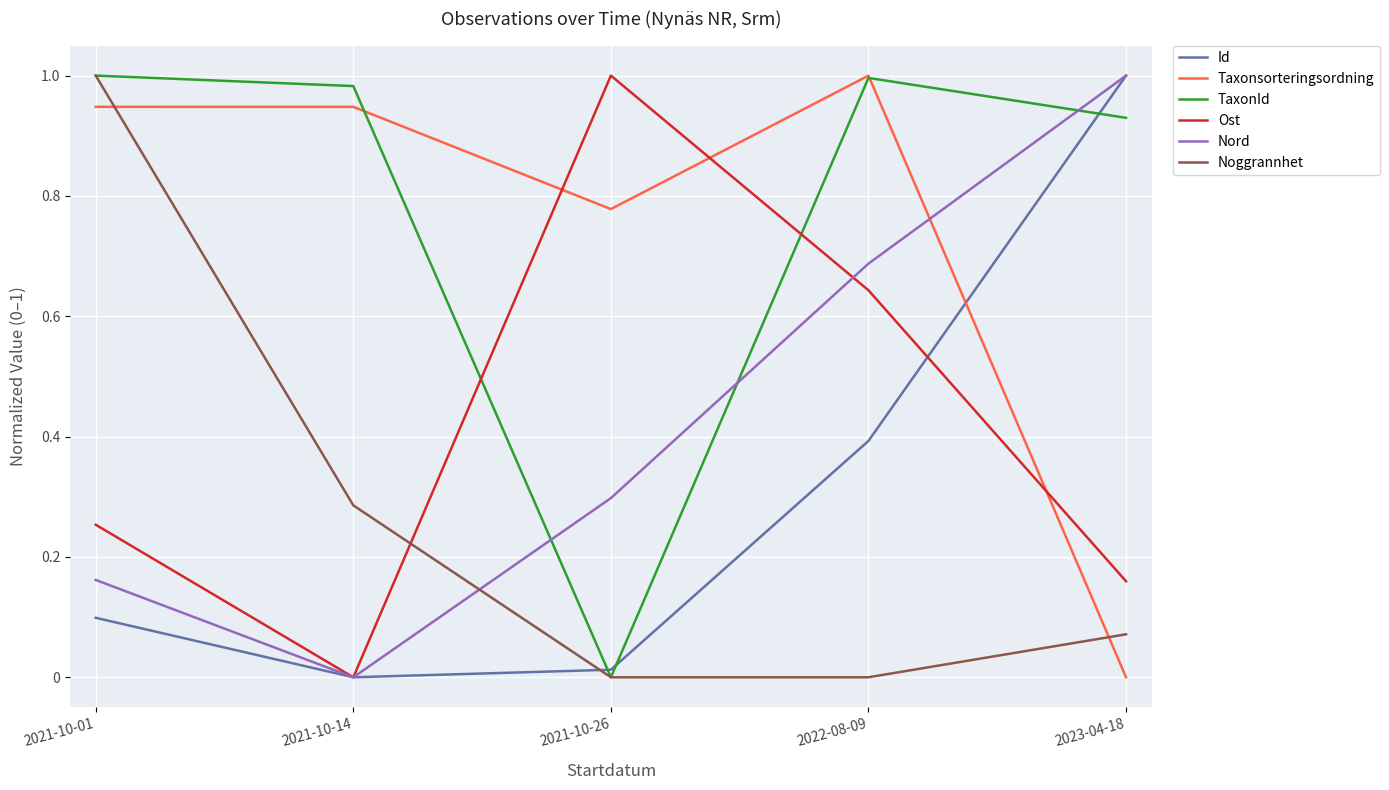

How many distinct data groups are displayed?

6